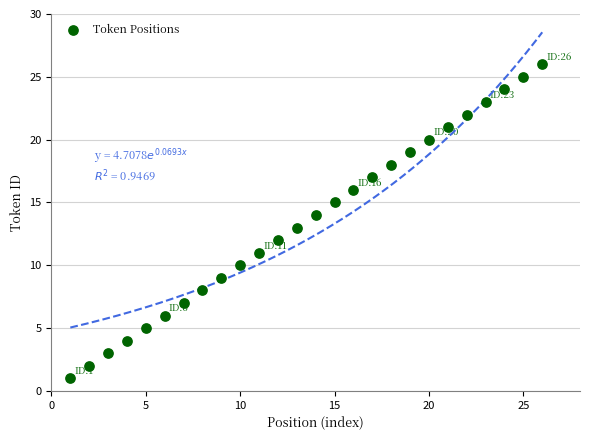

What is the range of Y values (max minus min)?

25